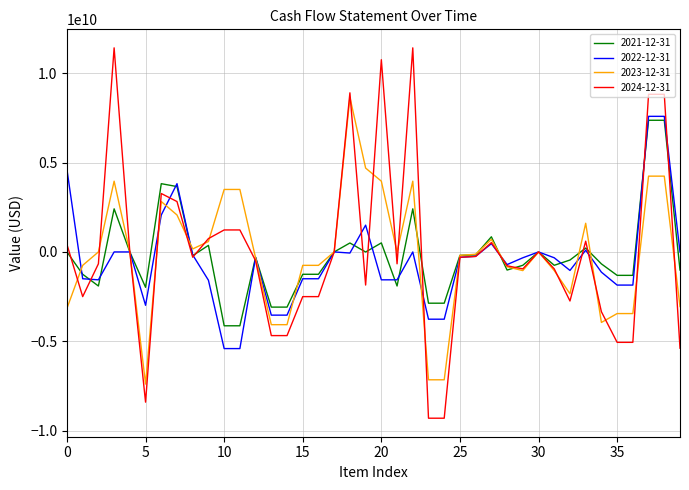

Which series has the widest spread of values?

2024-12-31